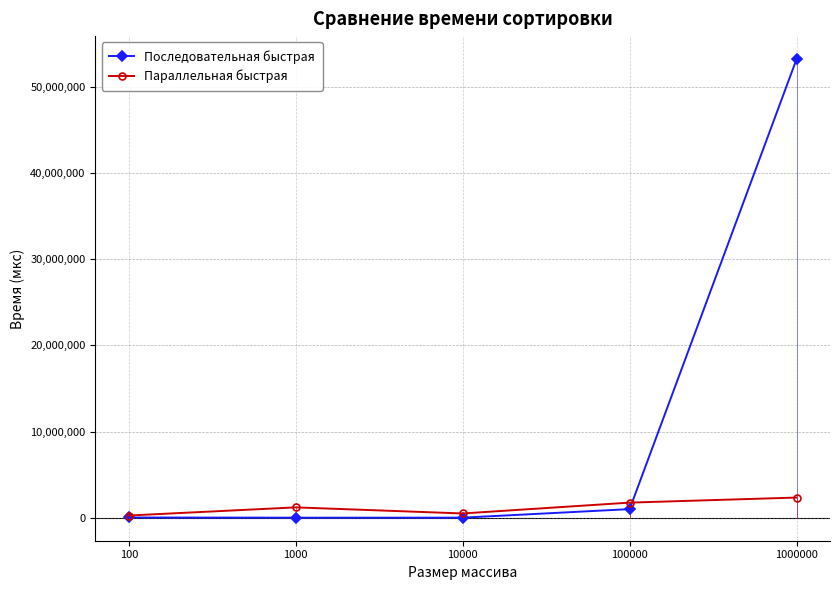

What is the difference between the maximum and minimum values in the Параллельная быстрая series?

2084866